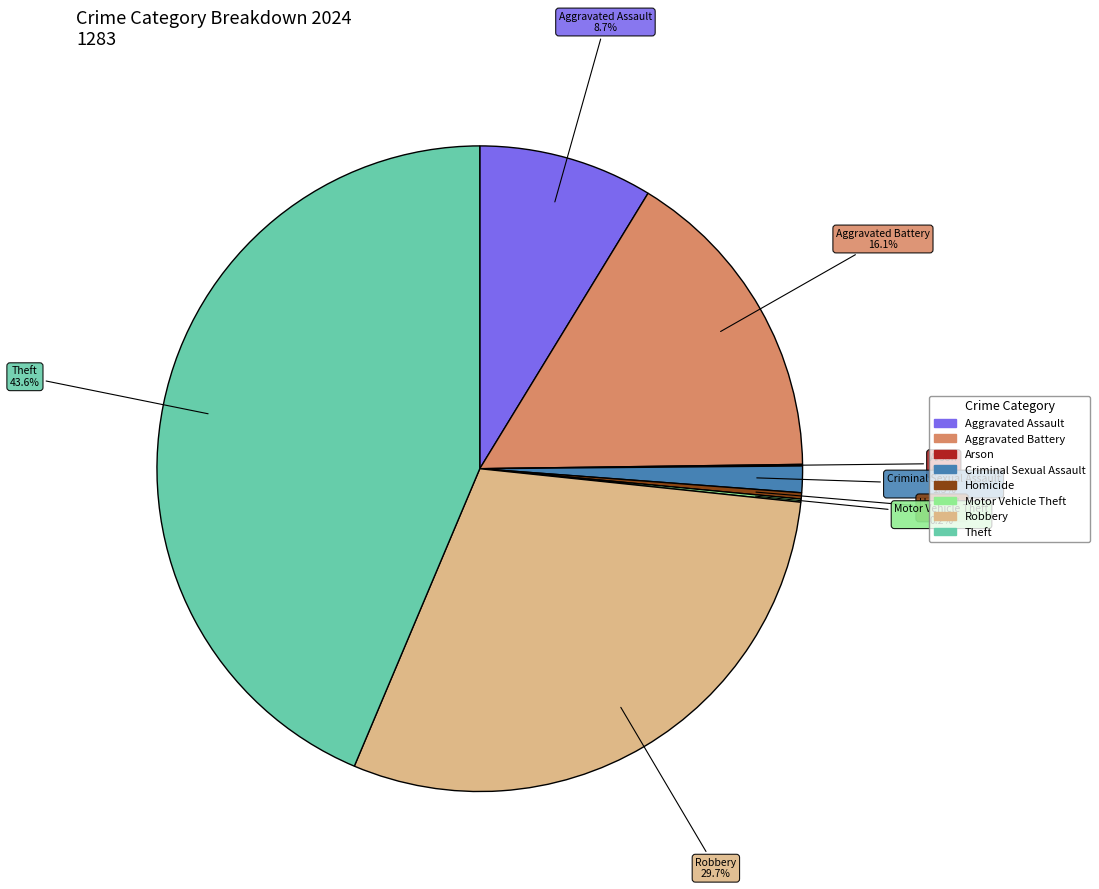

To the nearest percent, what is the difference between the largest and smallest slice percentages?

44%